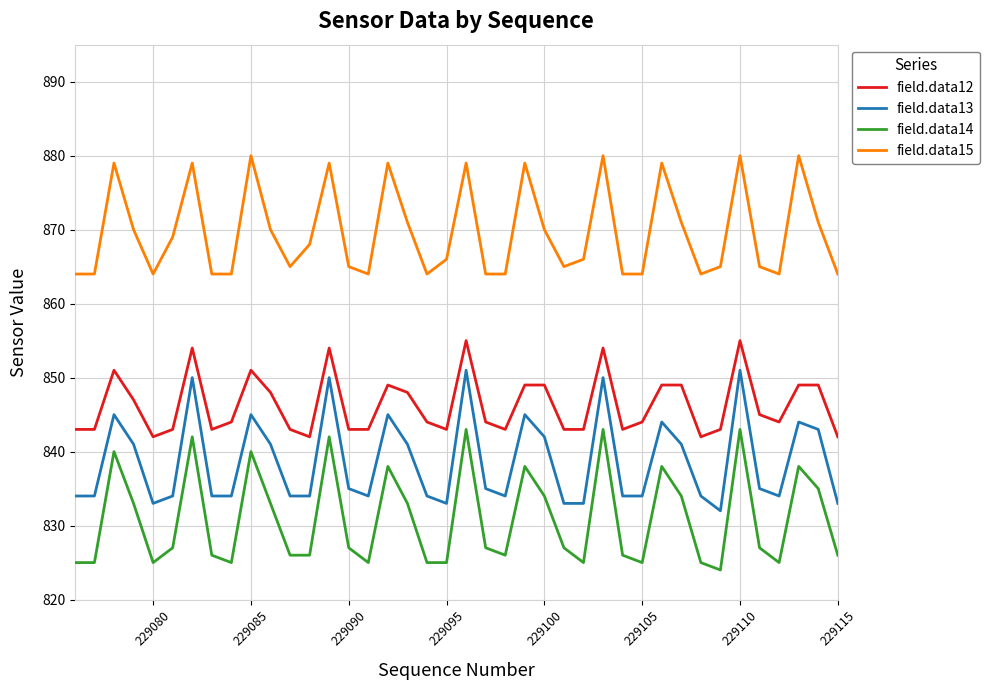

What is the difference between the maximum and minimum values in the field.data14 series?

19